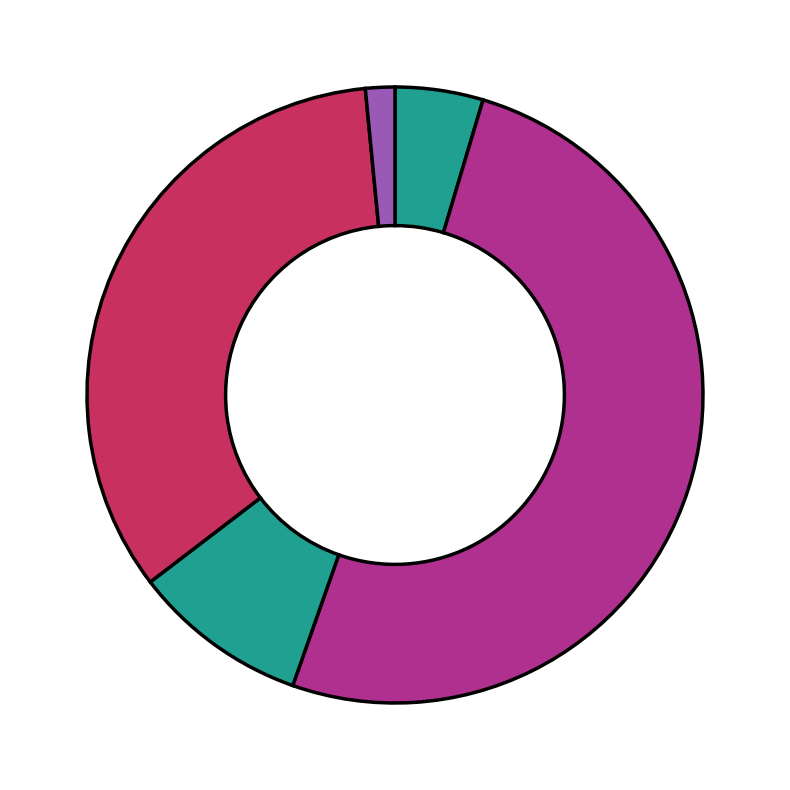

Is there any slice that represents more than half of the pie?

Yes